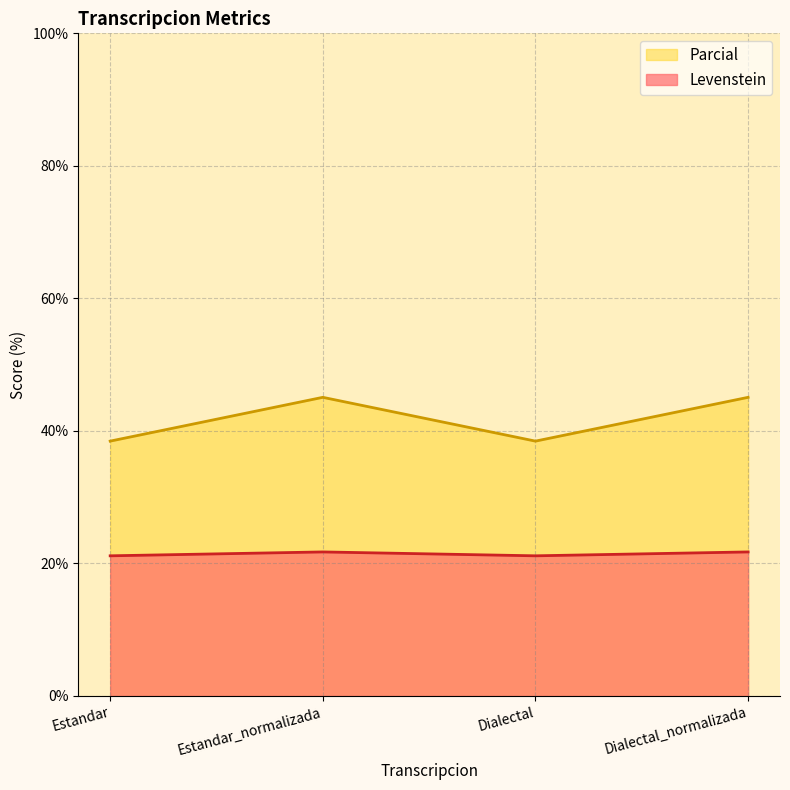

Does the chart display data point markers on the line(s)?

No